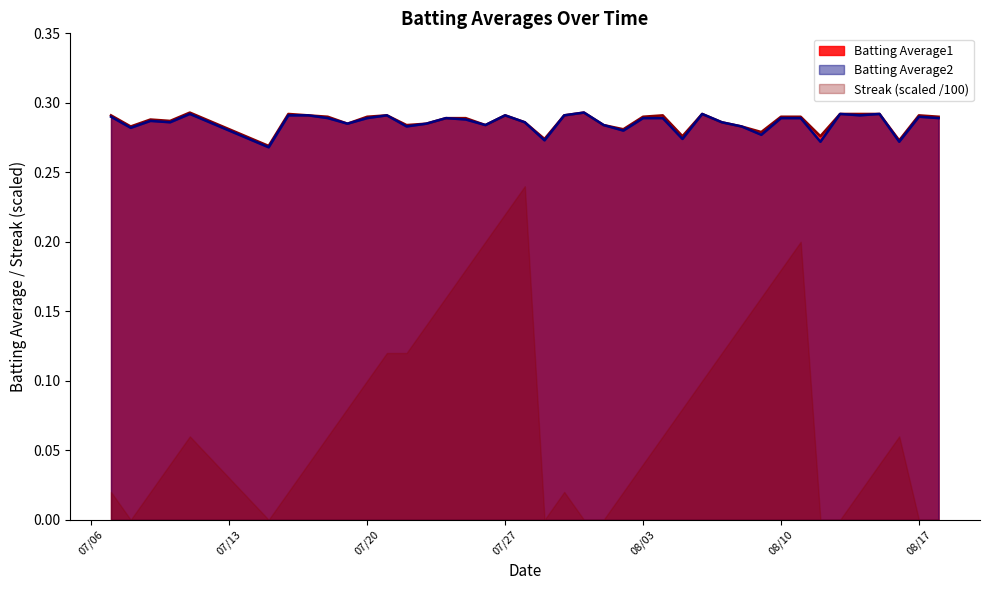

What value does the Batting Average2 series have at 2010-08-12?

0.3